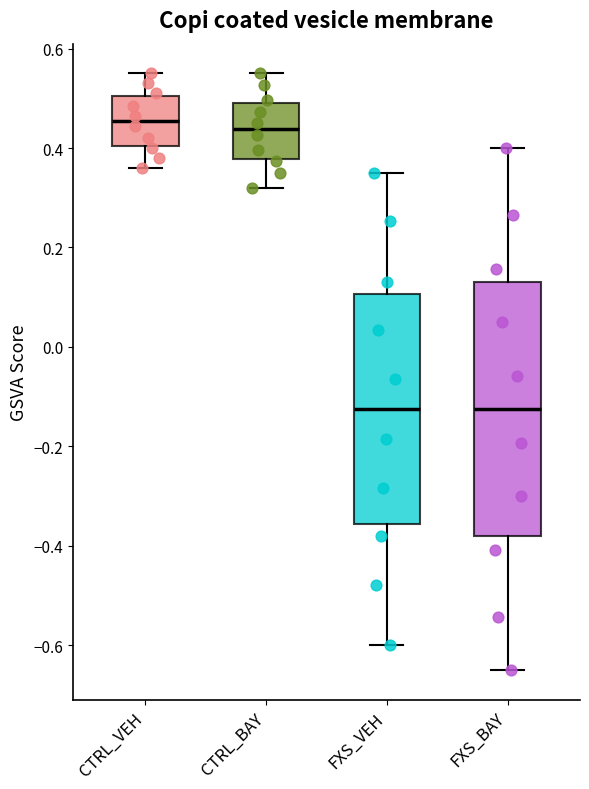

Which box is the tallest, from its lower edge to its upper edge?

FXS_BAY